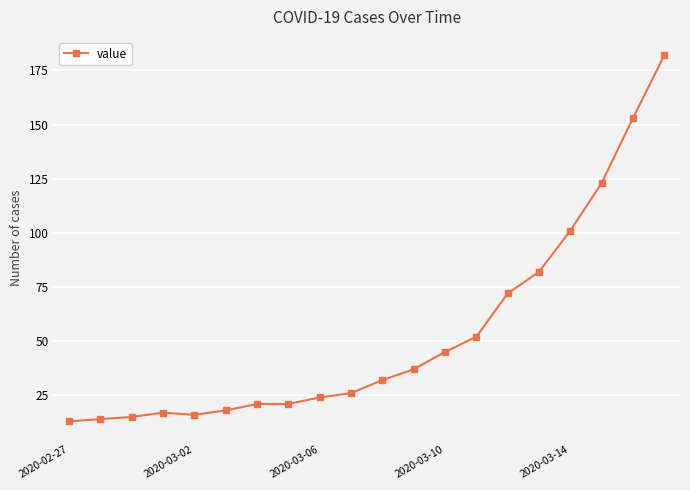

What is the value of the 4th point from the left?

17